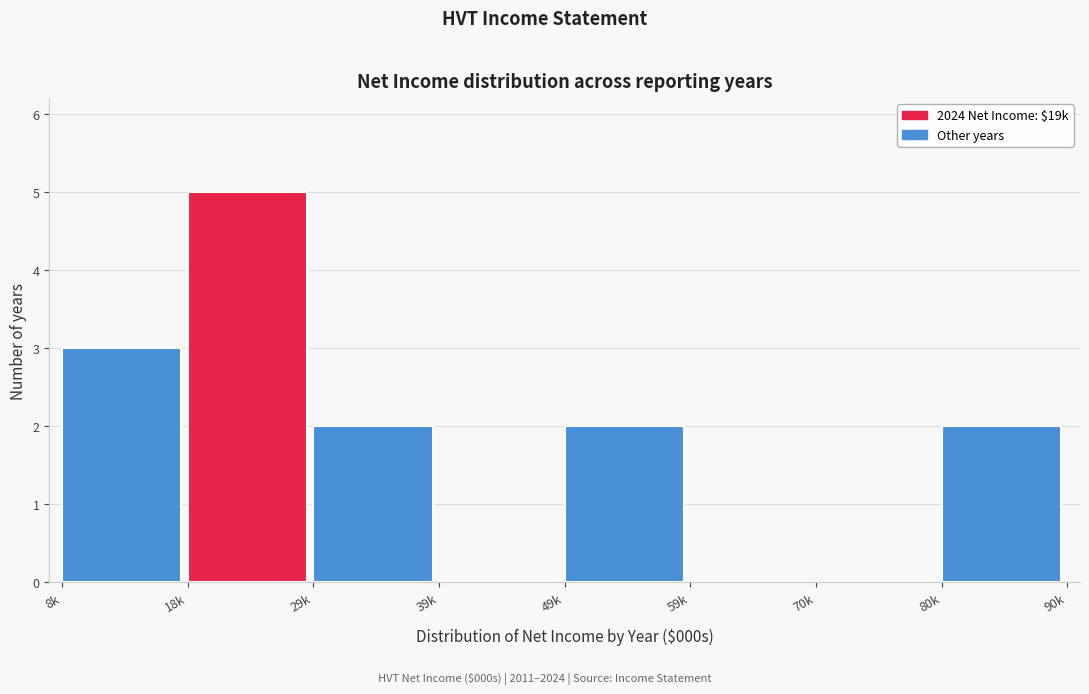

Reading left to right, what are all the values shown in this chart?

8k=3	18k=5	29k=2	39k=0	49k=2	59k=0	70k=0	80k=2